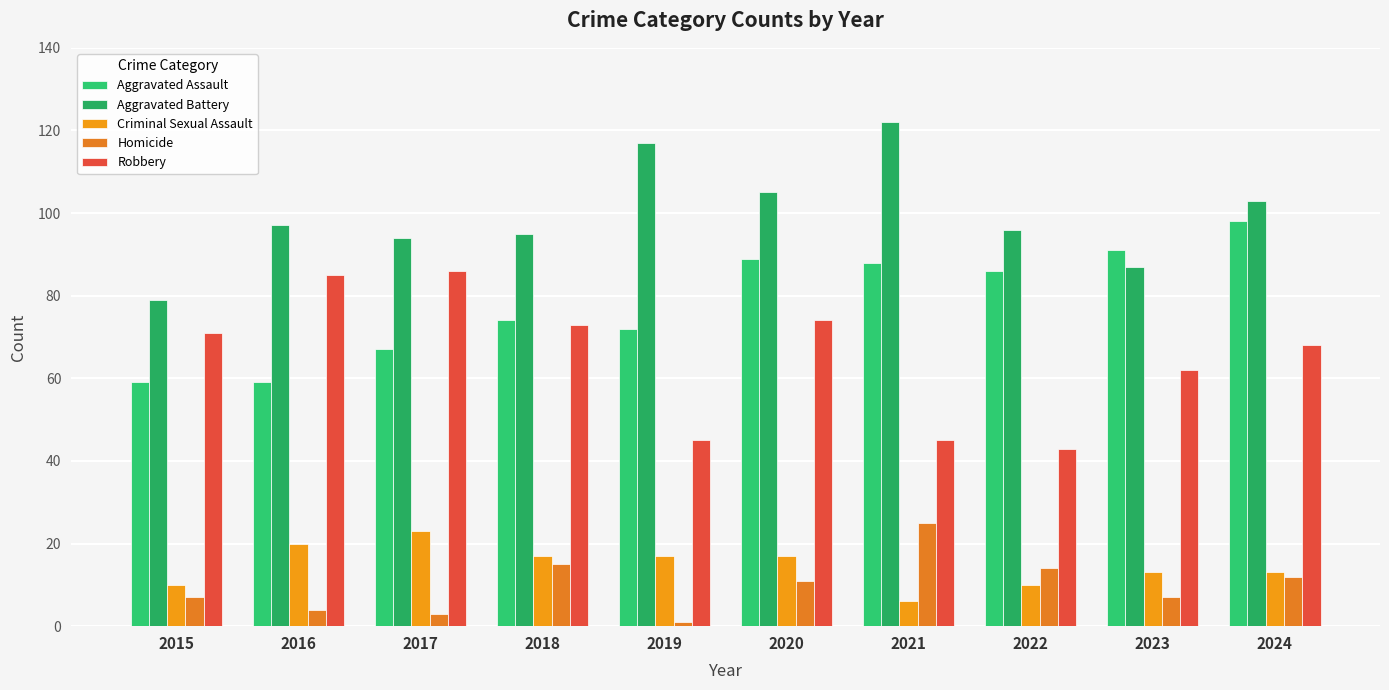

How many groups of bars are there?

10